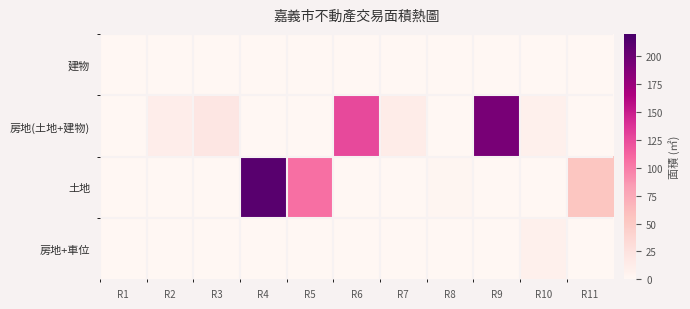

List the series in order of their peak value, lowest first.

建物, 房地+車位, 房地(土地+建物), 土地